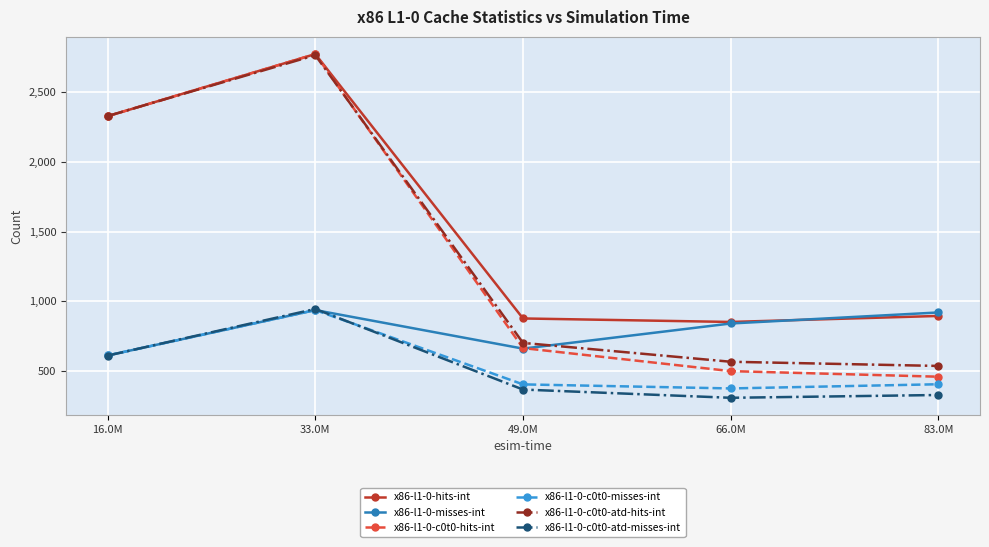

How many lines are shown in the chart?

6